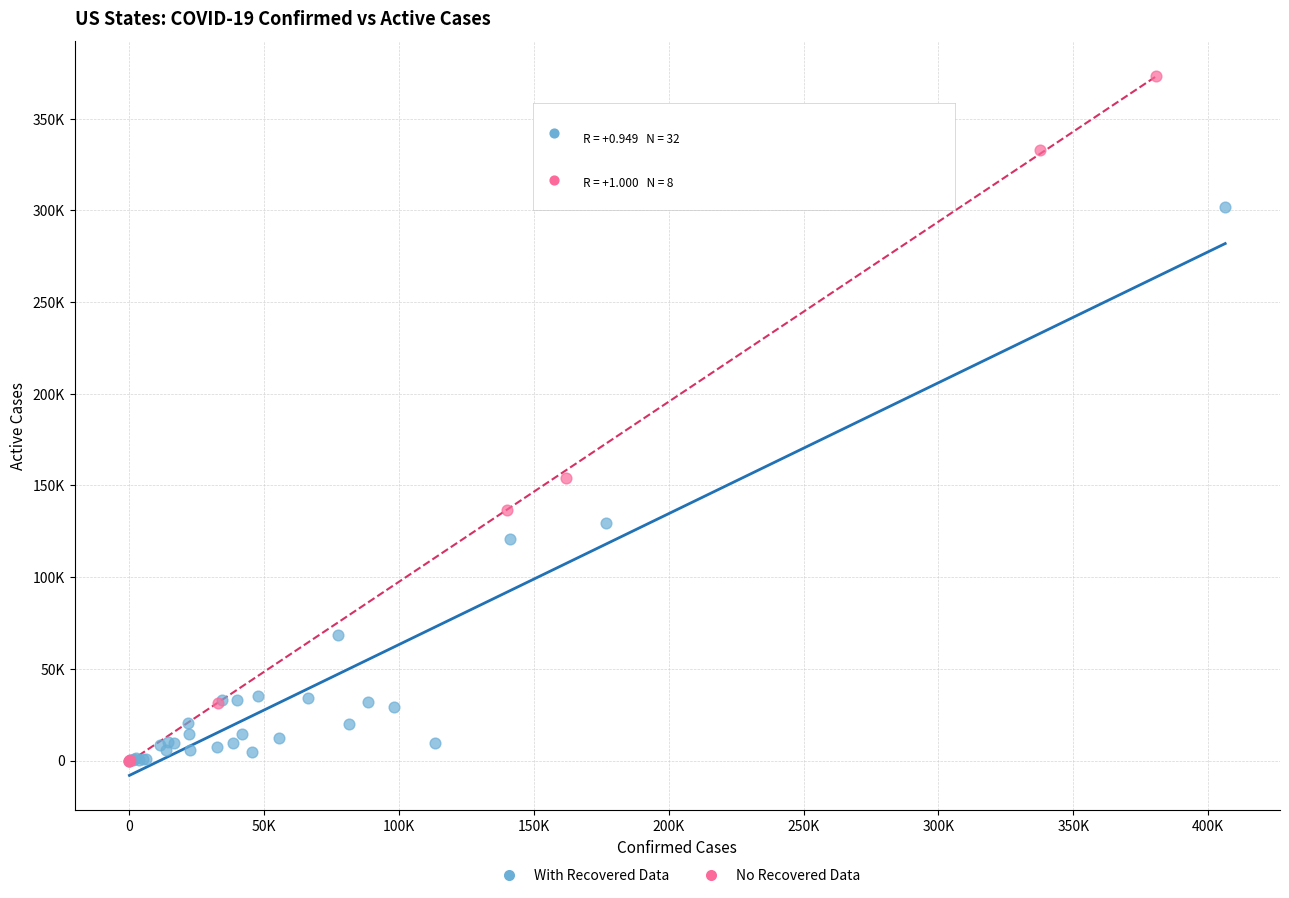

Which series has the widest spread of Y values?

No Recovered Data